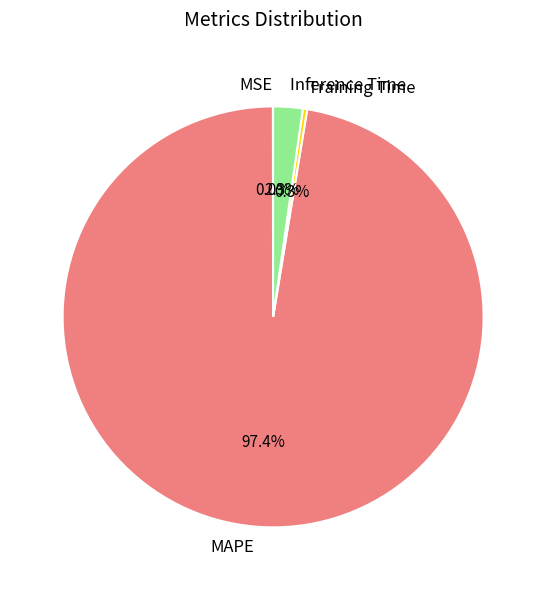

What portion of the pie excludes Training Time?

99.7%